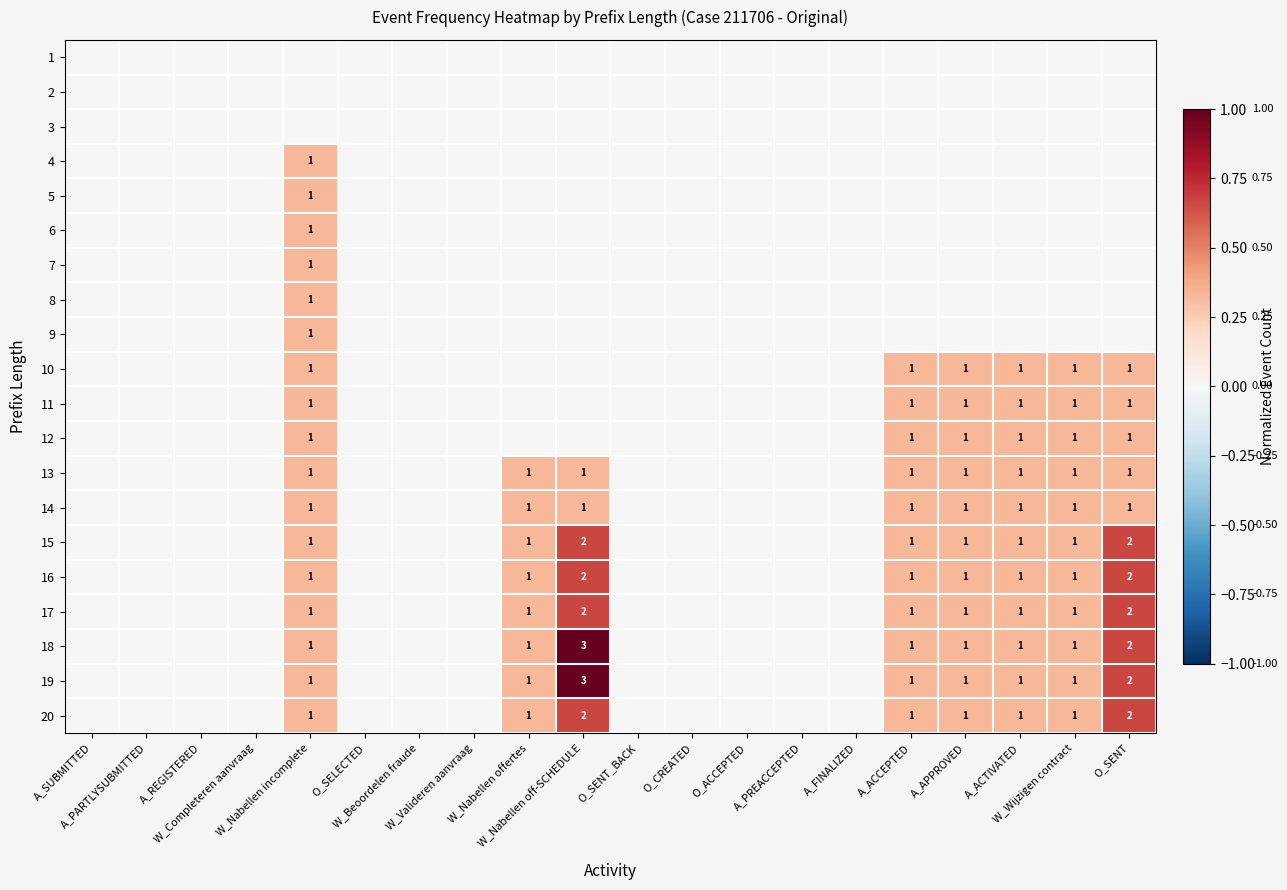

List the labels in order of 20 value, smallest first.

A_SUBMITTED, A_PARTLYSUBMITTED, A_REGISTERED, W_Completeren aanvraag, O_SELECTED, W_Beoordelen fraude, W_Valideren aanvraag, O_SENT_BACK, O_CREATED, O_ACCEPTED, A_PREACCEPTED, A_FINALIZED, W_Nabellen incomplete, W_Nabellen offertes, A_ACCEPTED, A_APPROVED, A_ACTIVATED, W_Wijzigen contract, W_Nabellen off-SCHEDULE, O_SENT